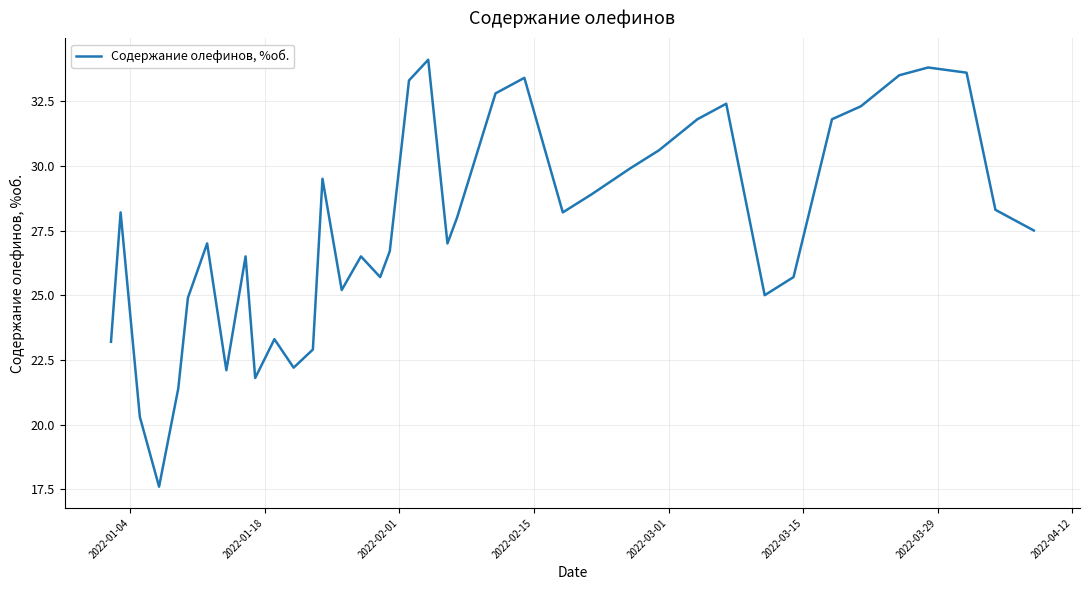

What is the maximum value shown in the chart?

34.1